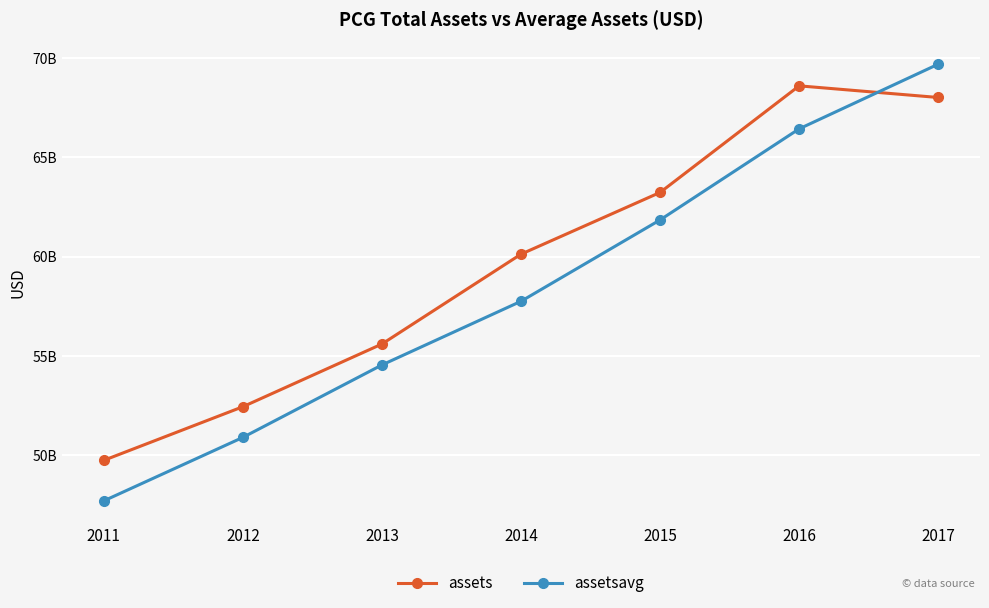

Is the value of assets at 2016 greater than the value of assetsavg at 2016?

Yes